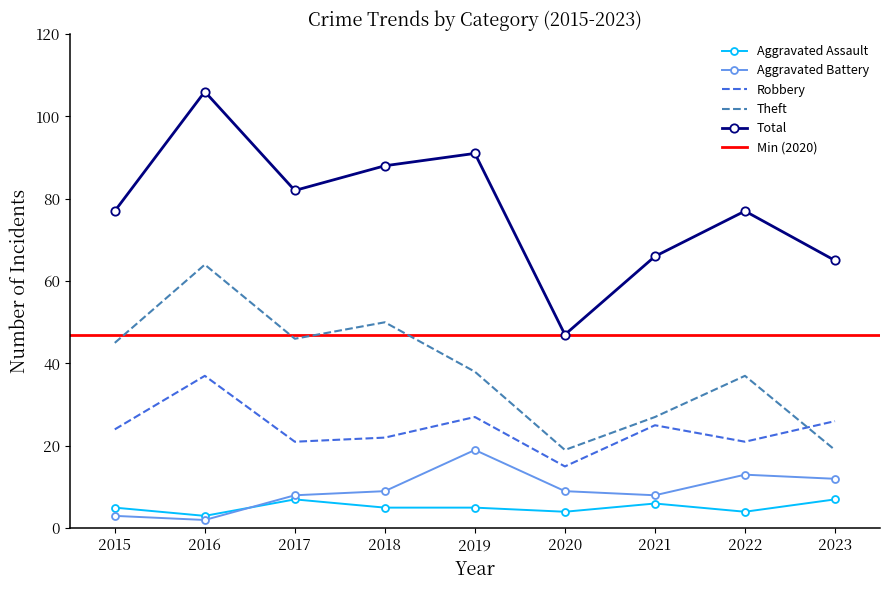

Reading left to right, list all the values displayed in this chart.

Aggravated Assault: 5	3	7	5	5	4	6	4	7
Aggravated Battery: 3	2	8	9	19	9	8	13	12
Robbery: 24	37	21	22	27	15	25	21	26
Theft: 45	64	46	50	38	19	27	37	19
Total: 77	106	82	88	91	47	66	77	65